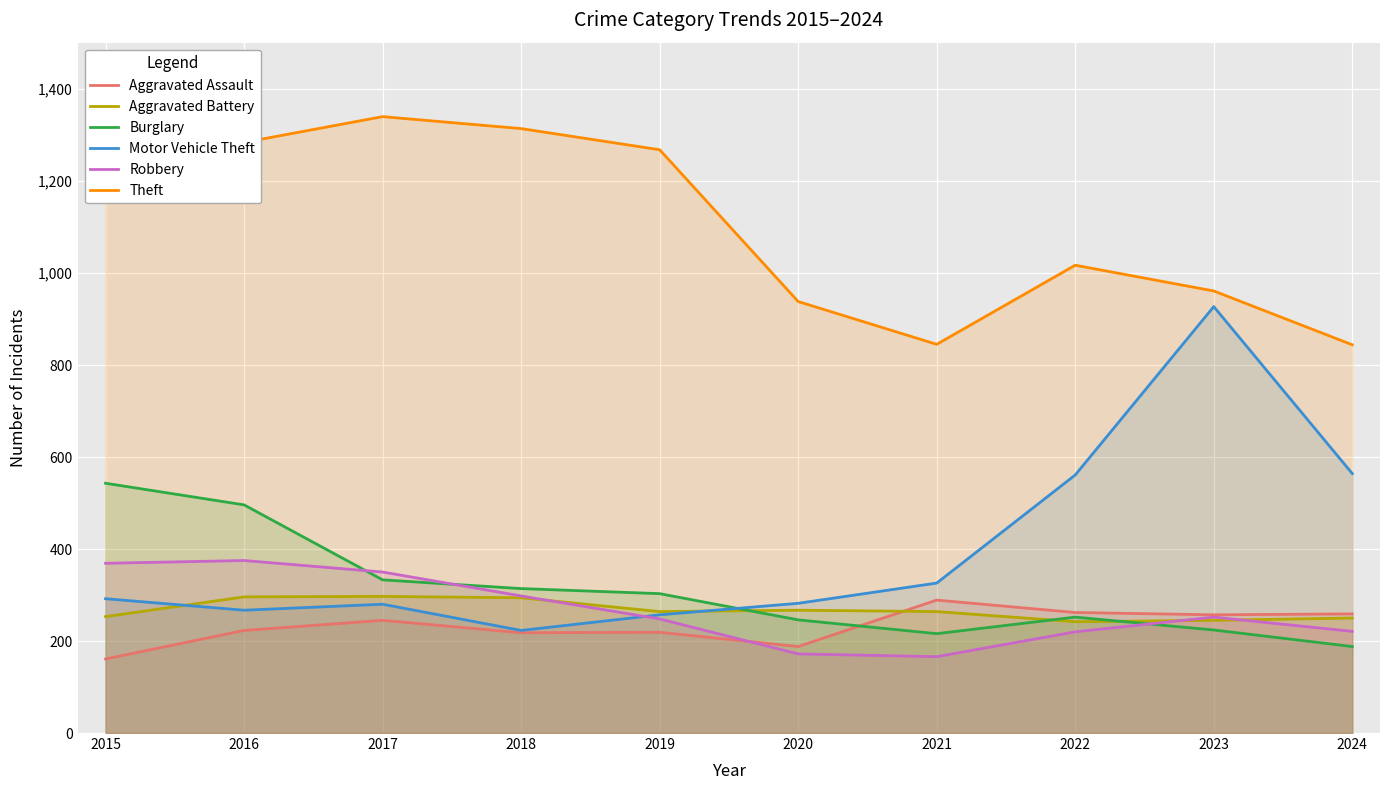

In Aggravated Battery, how many points are lower than both neighbors (excluding endpoints)?

2